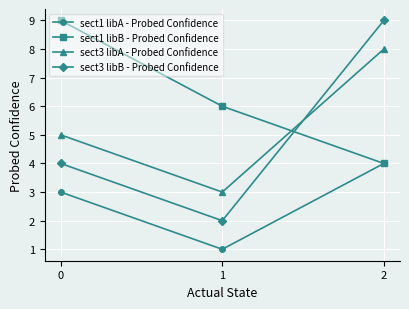

Does the chart display data point markers on the line(s)?

Yes